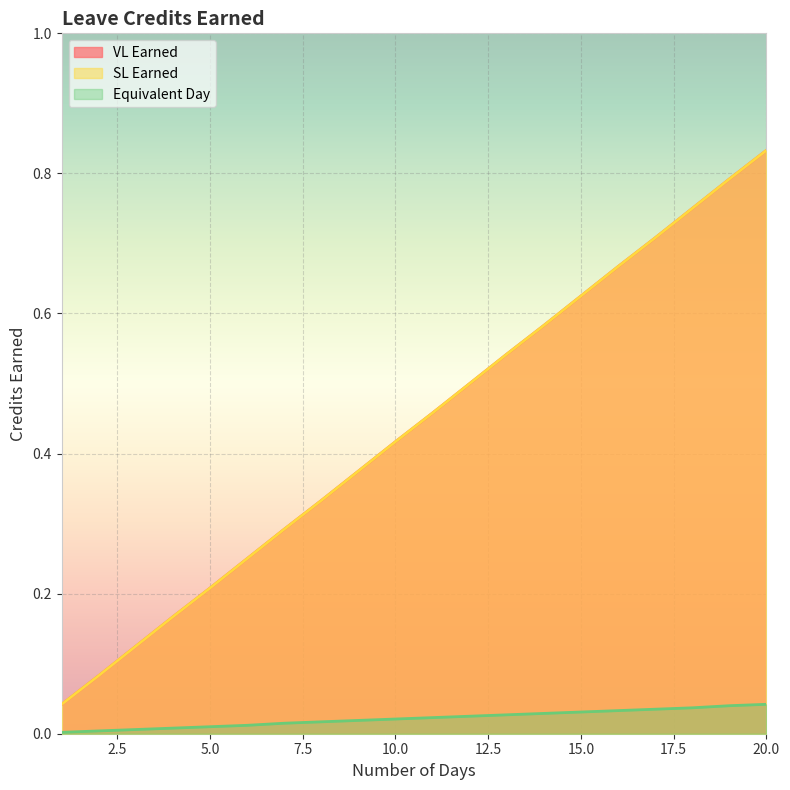

What is the difference between the SL Earned values at 6 and 9?

0.1